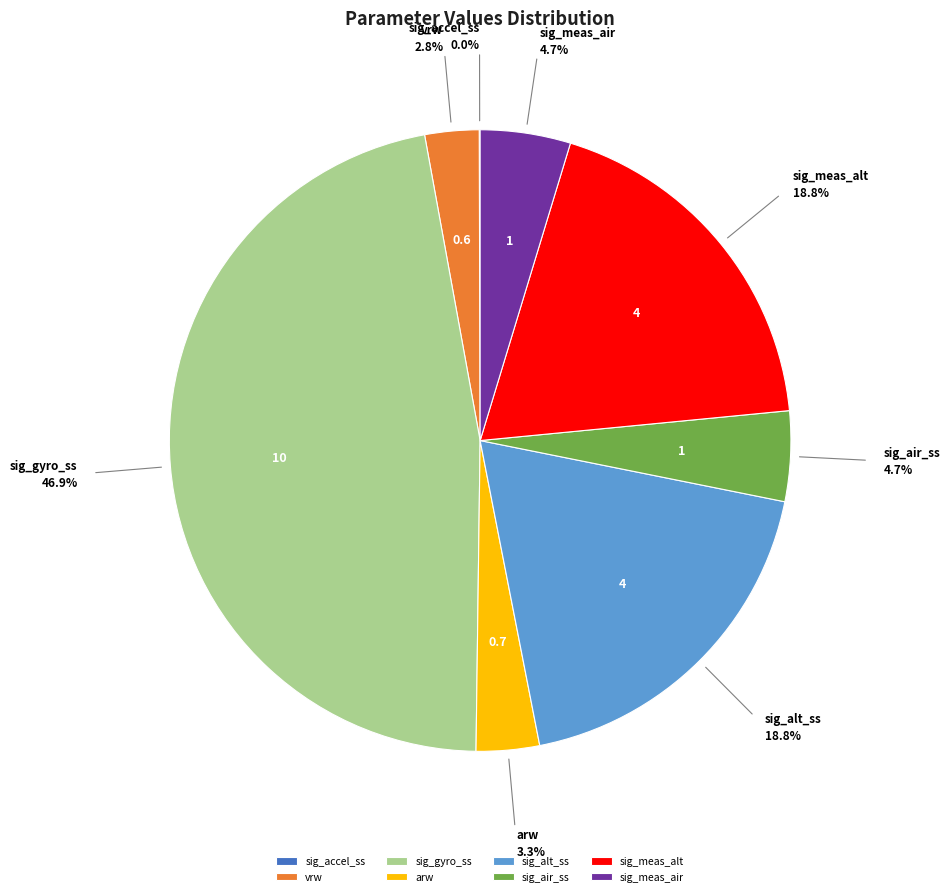

The sig_meas_alt slice represents 31% of the pie. True or false?

False